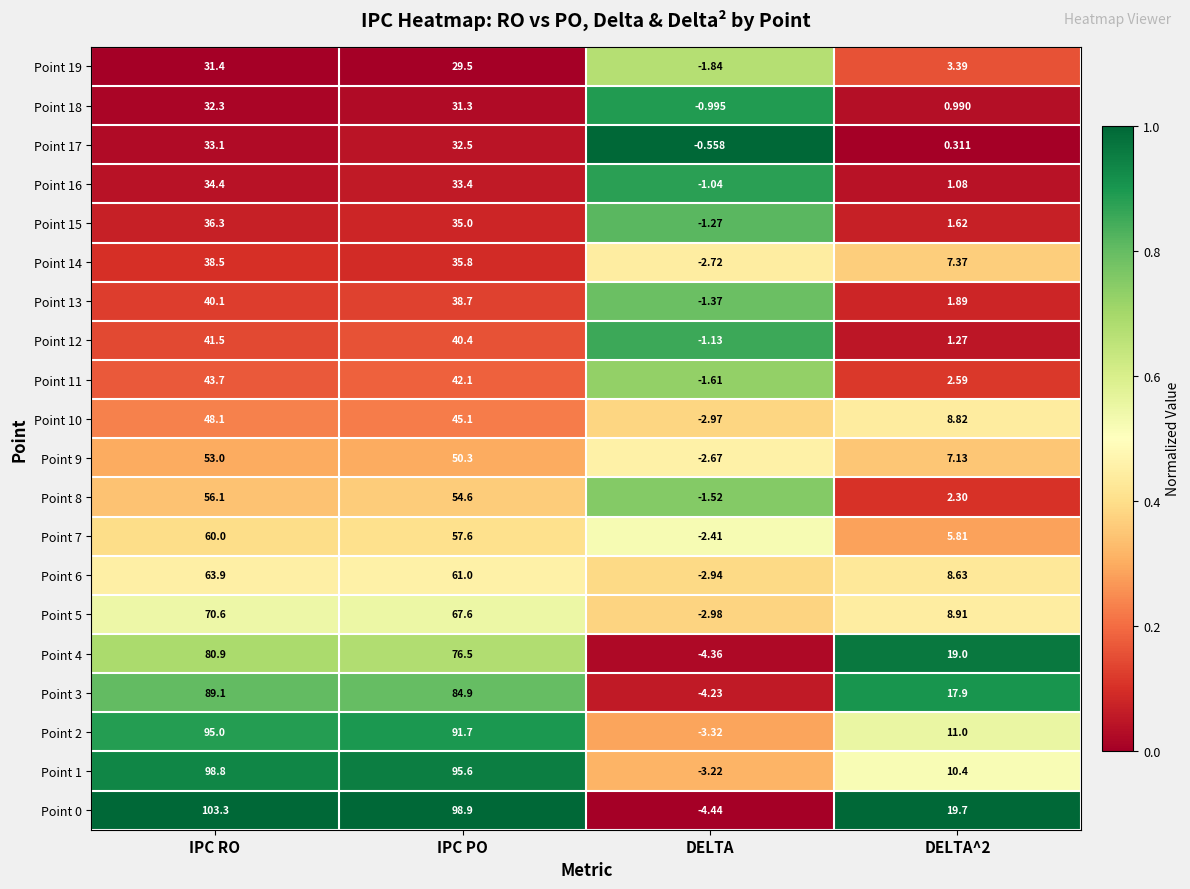

At which category is the sum across all series the highest?

IPC RO